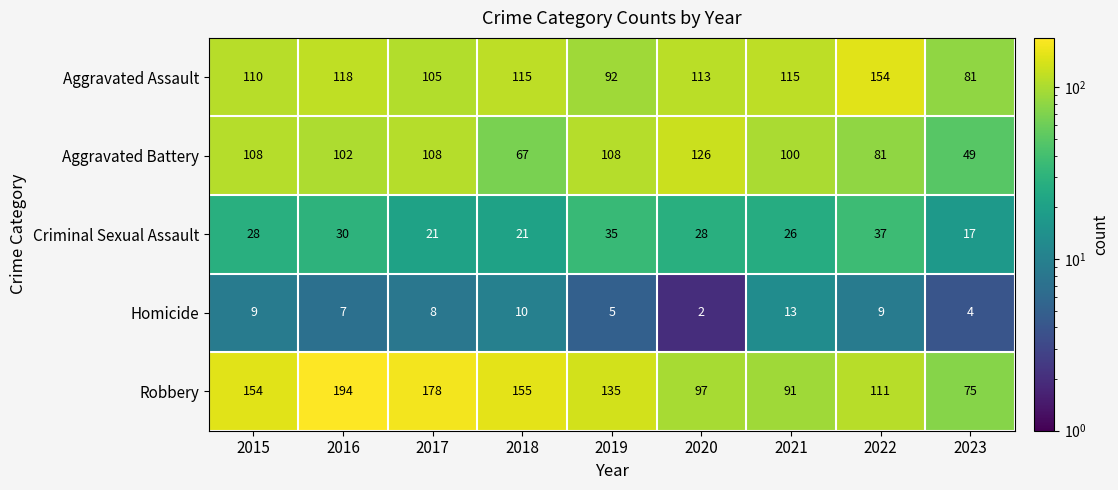

Between 2015 and 2017, which series saw the biggest shift?

Robbery